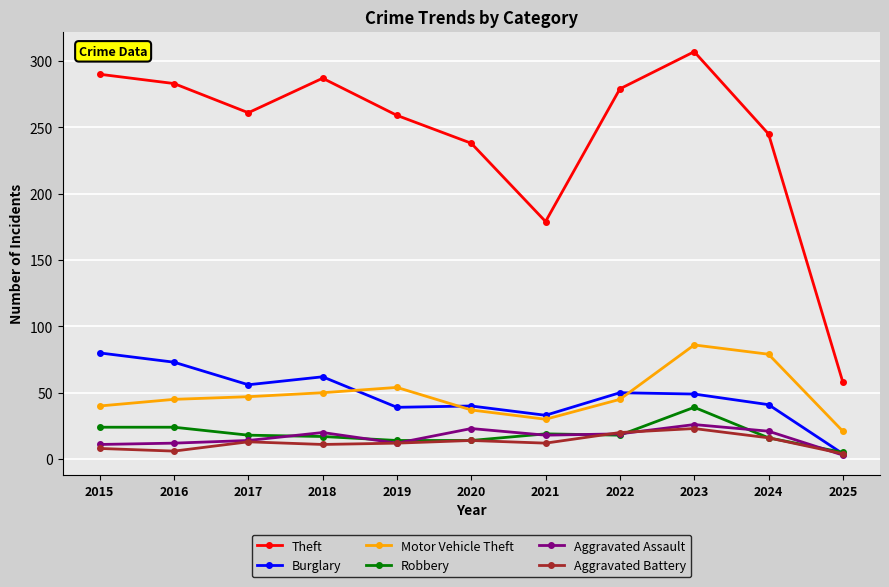

What are all the series names shown in the legend?

Theft, Burglary, Motor Vehicle Theft, Robbery, Aggravated Assault, Aggravated Battery